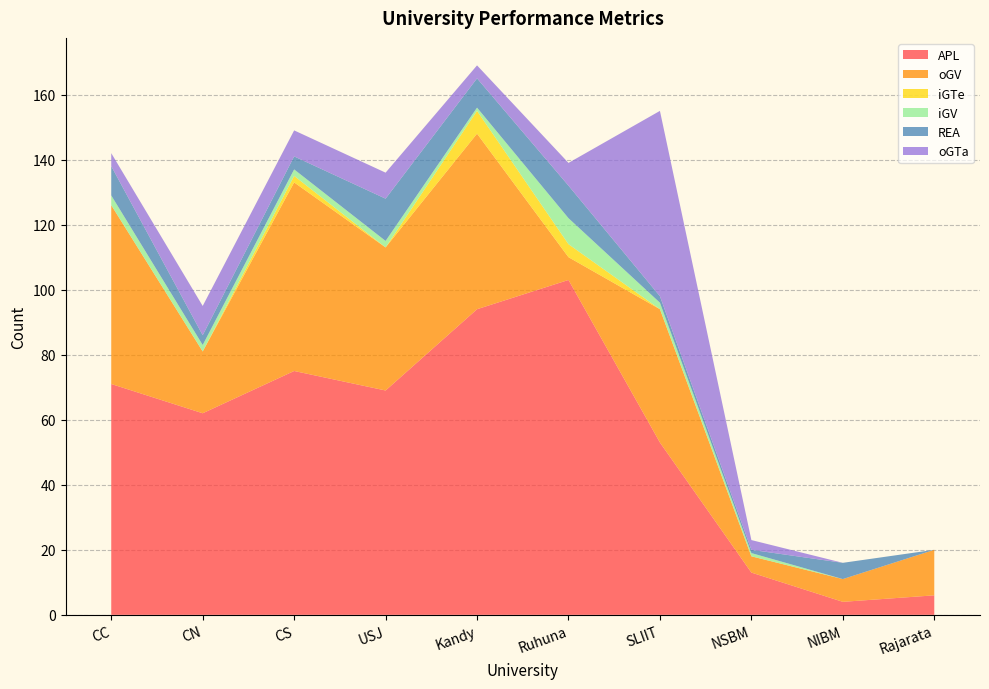

Reading left to right, list all the values displayed in this chart.

APL: 71	62	75	69	94	103	53	13	4	6
oGV: 55	19	58	44	54	7	41	5	7	14
iGTe: 0	0	2	0	7	4	0	0	0	0
iGV: 3	2	2	2	1	8	2	1	0	0
REA: 9	3	4	13	9	10	2	1	5	0
oGTa: 4	9	8	8	4	7	57	3	0	0